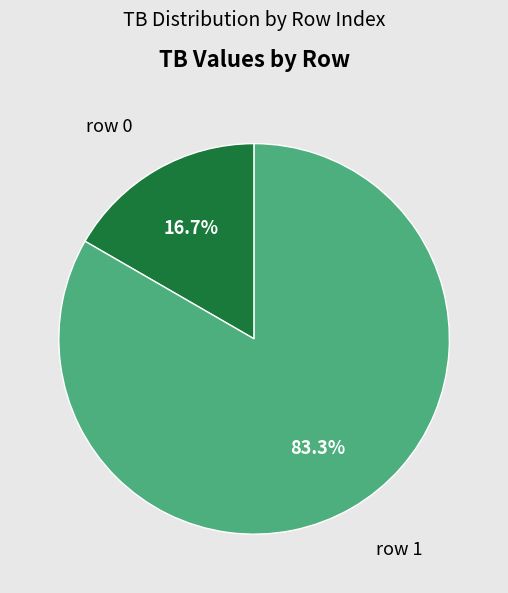

Is there a majority slice in this chart?

Yes